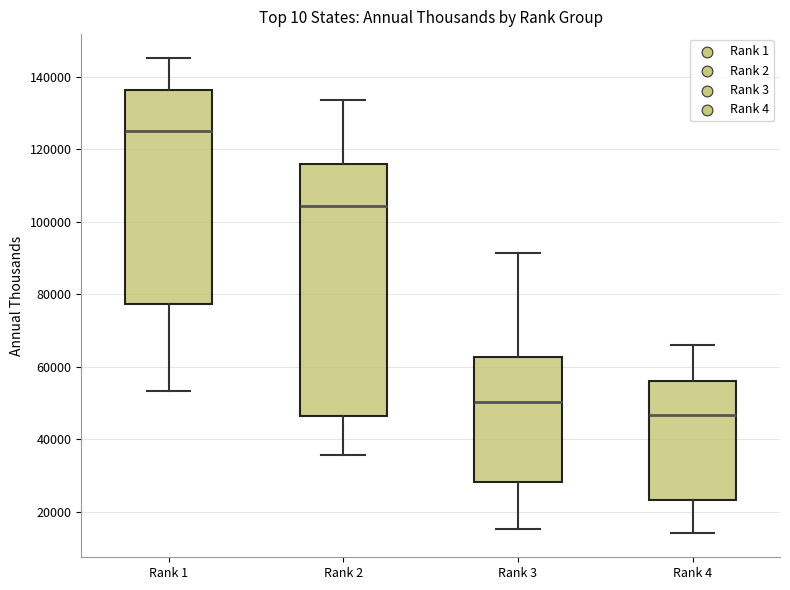

Which box is the tallest, from its lower edge to its upper edge?

Rank 2